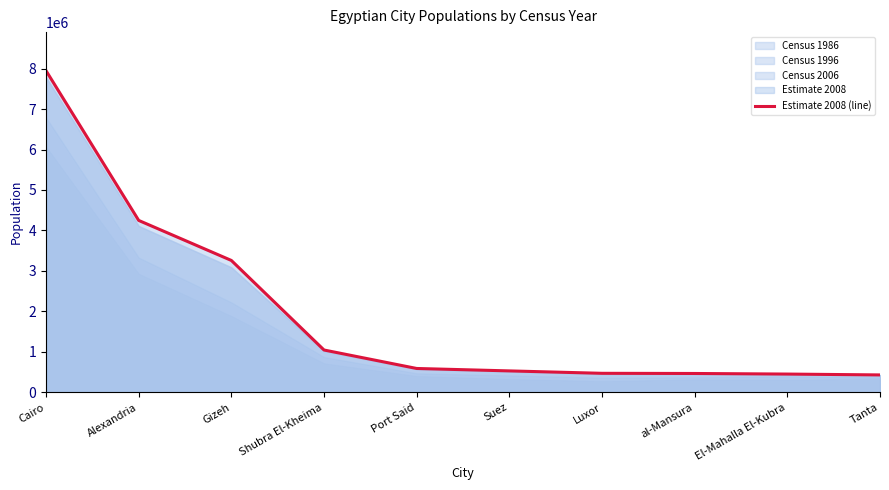

Between Shubra El-Kheima and Gizeh, which is larger?

Gizeh